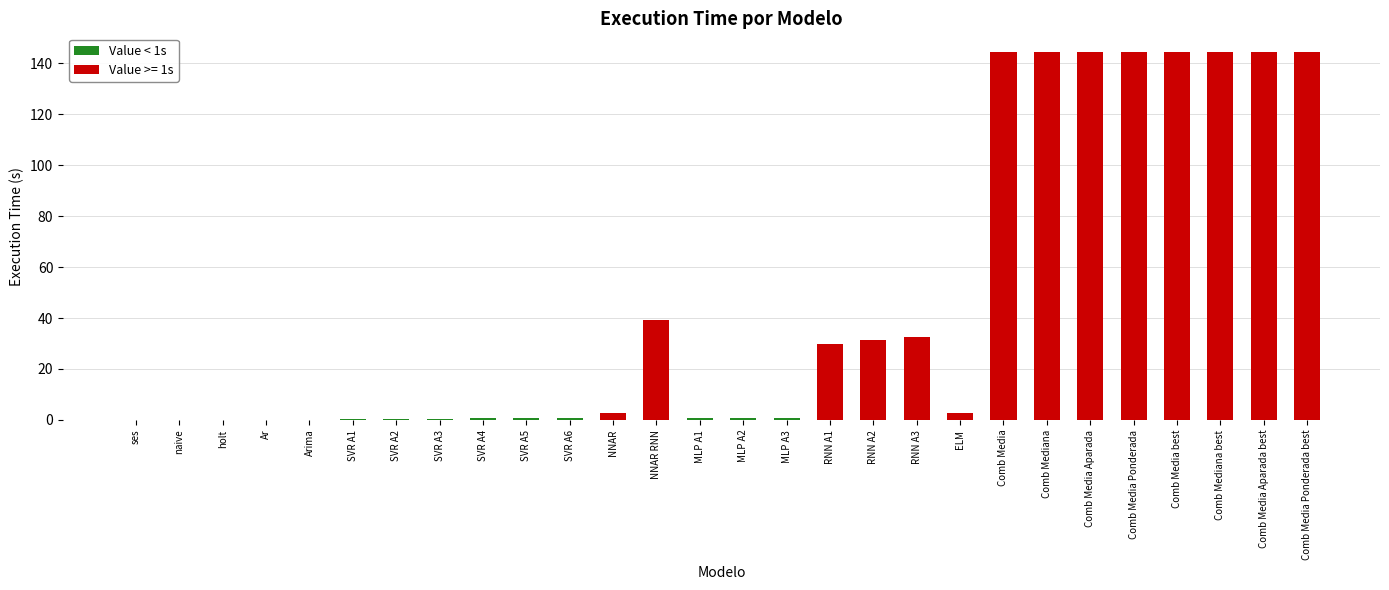

At which label is the value closest to 0?

Ar